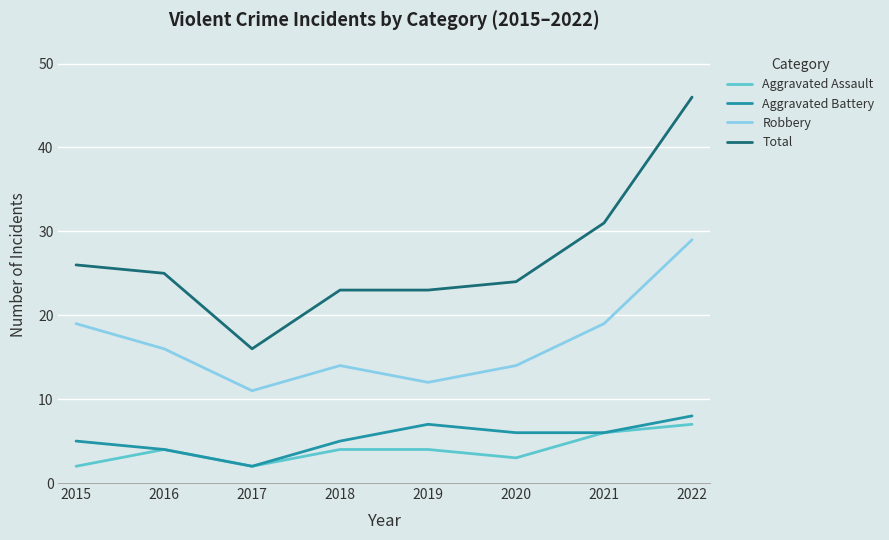

What are all the series names shown in the legend?

Aggravated Assault, Aggravated Battery, Robbery, Total